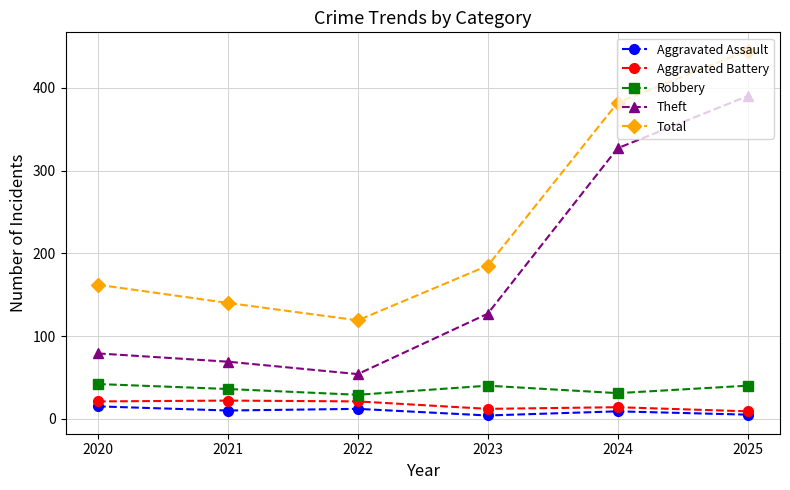

How many data points in Aggravated Battery are less than 21?

3